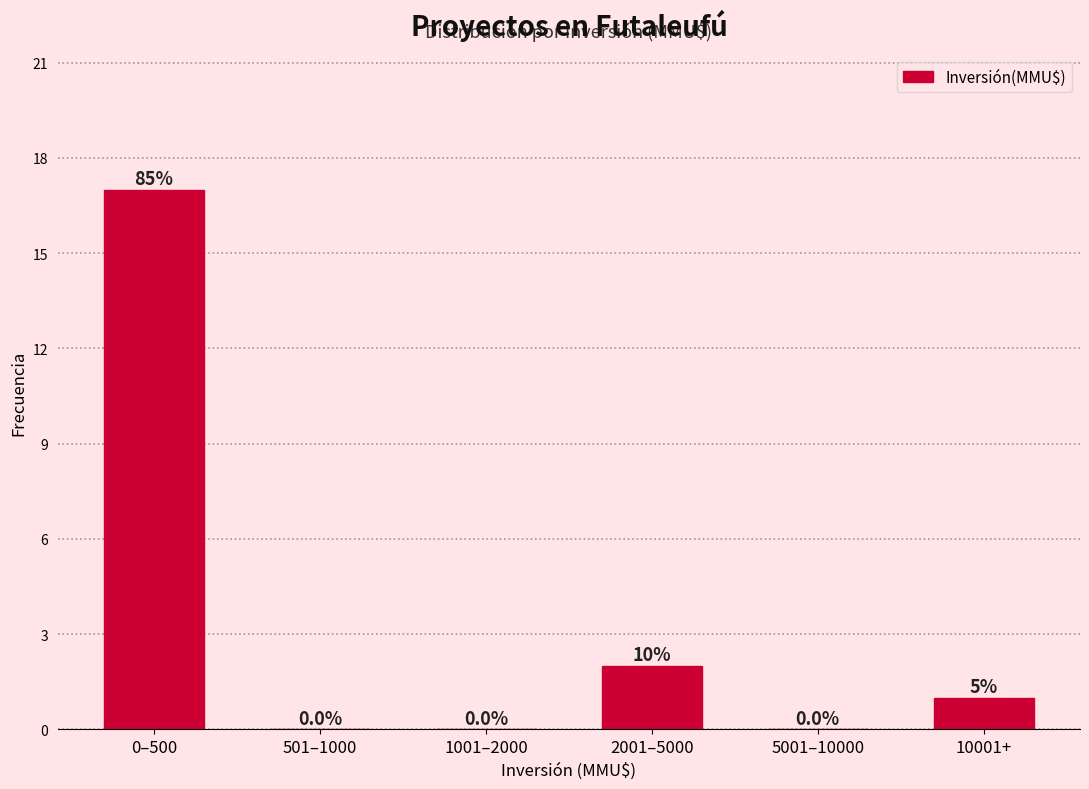

Reading left to right, extract all data points from this chart.

0–500=17	501–1000=0	1001–2000=0	2001–5000=2	5001–10000=0	10001+=1